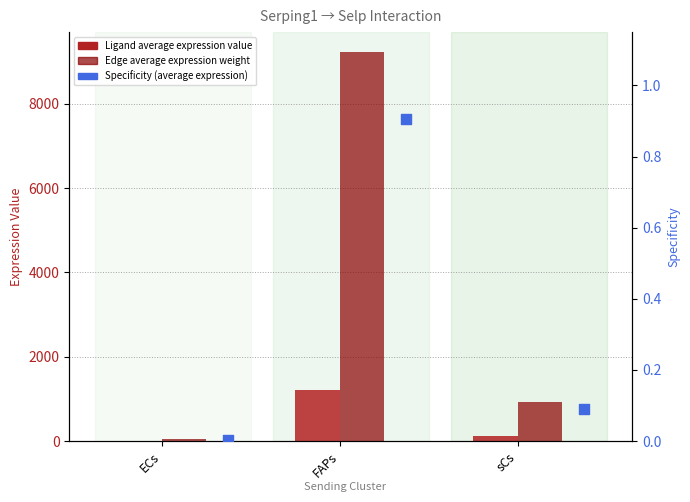

At how many categories does at least one series exceed 2361?

1